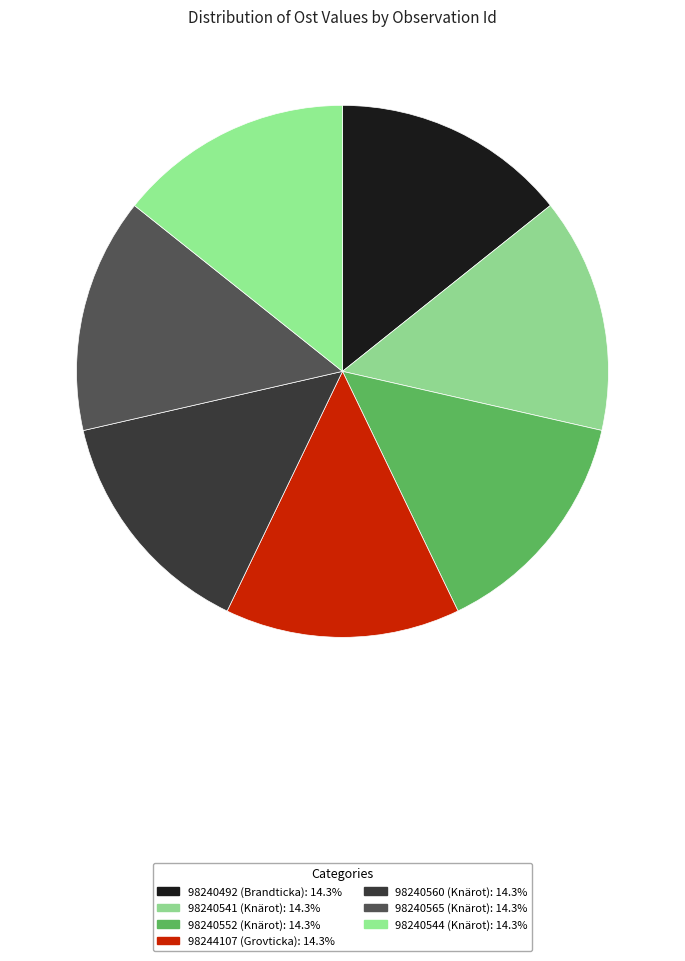

How many slices are in this pie chart?

7